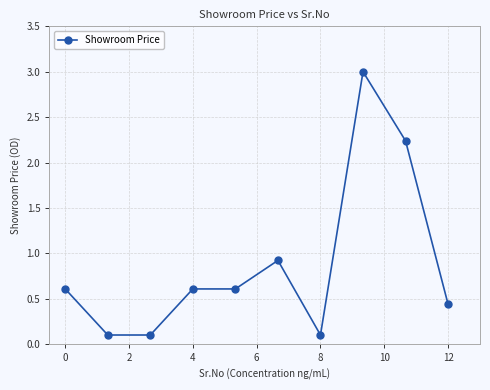

True or false: there are more than 1 points higher than both neighbors.

True